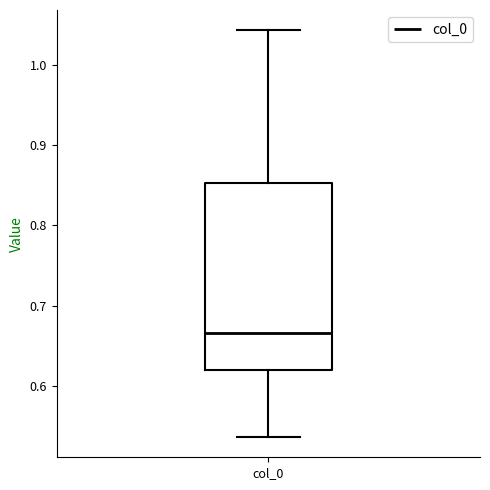

Where does the median line of the box for col_0 sit on the y-axis? The values are not printed on the chart, so give them approximately, as read against the axis.

0.67